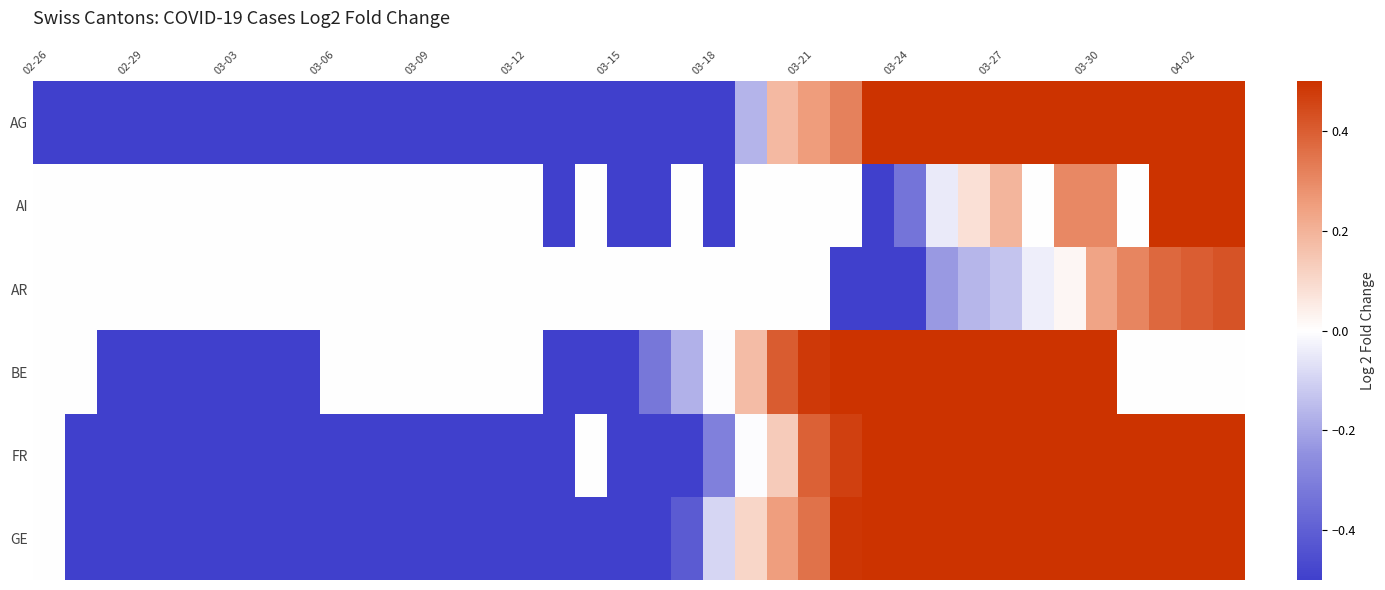

At how many categories does at least one series exceed -4?

38